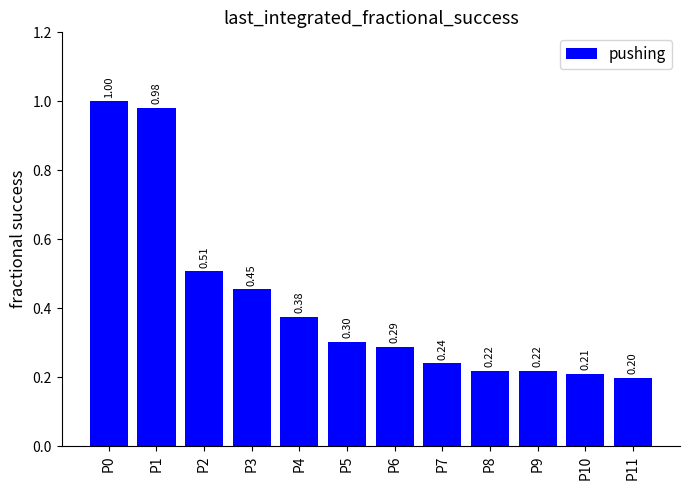

Which has a higher value, P0 or P4?

P0